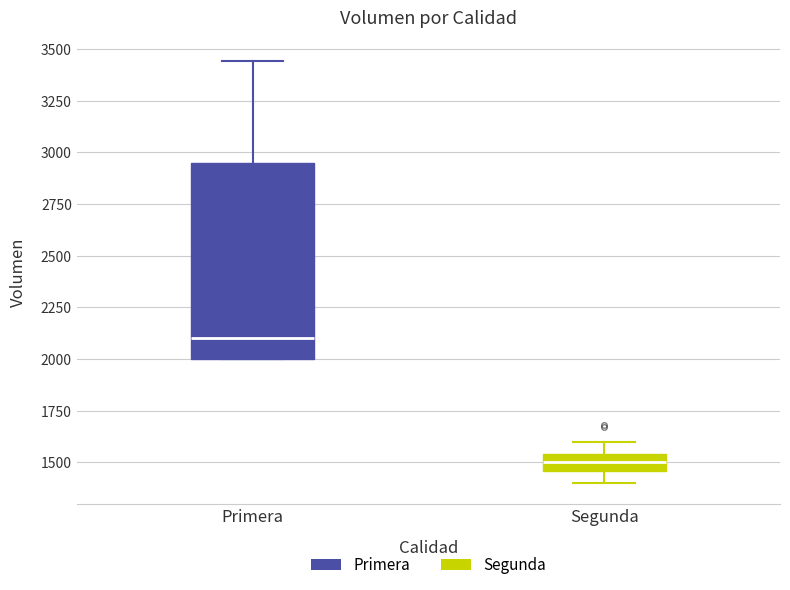

Reading left to right, read every box against the y-axis: the position of its median line, the range the box covers, and the ends of its whiskers. The values are not printed on the chart, so give them approximately, as read against the axis.

Primera: median 2100, box 2000 to 2950, whiskers 2000 to 3450
Segunda: median 1500, box 1450 to 1550, whiskers 1400 to 1600